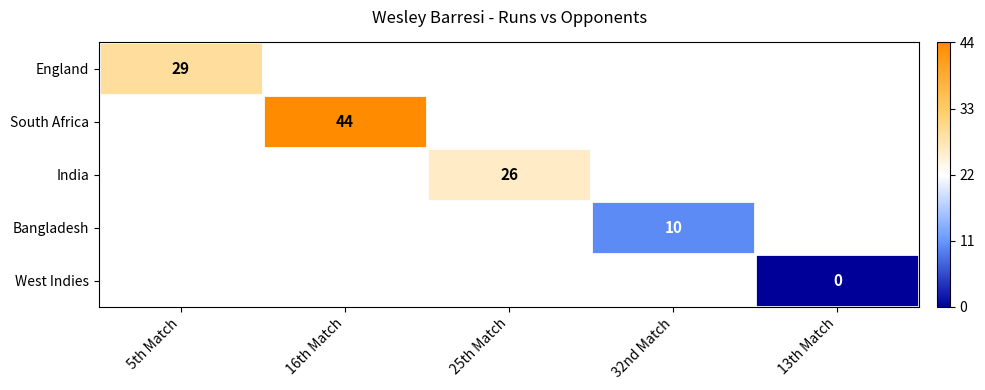

True or false: Bangladesh has a value of 10 at 32nd Match.

True